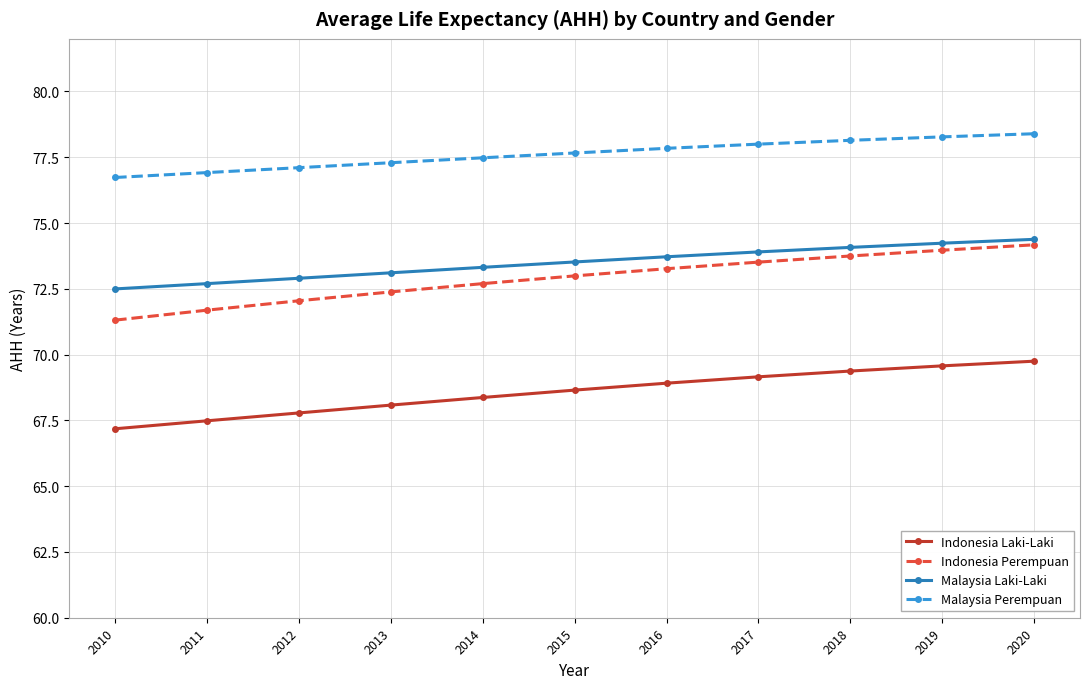

The Malaysia Laki-Laki series shows 39.0 at 2010. True or false?

False